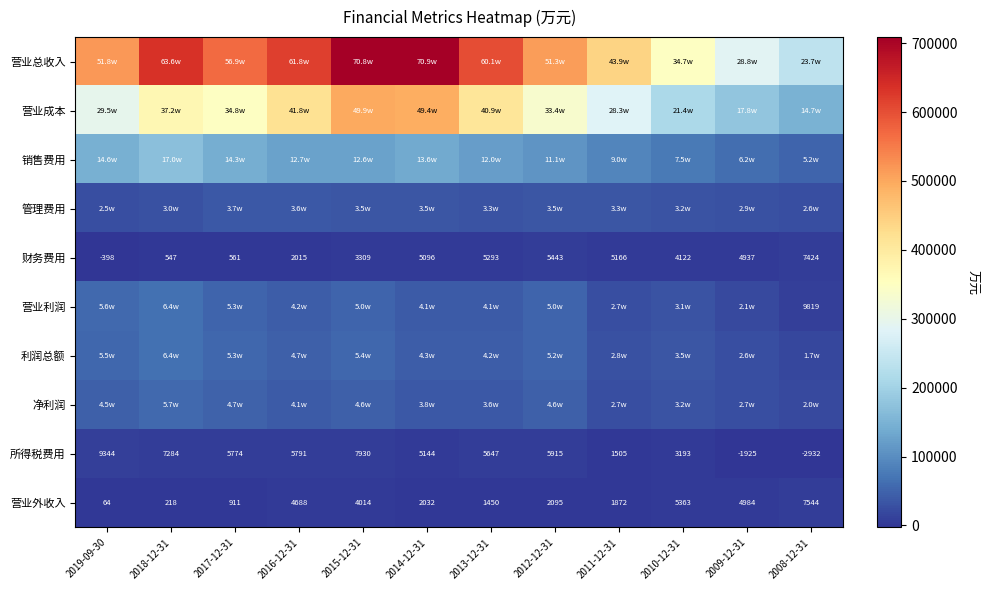

At which category is the sum across all series the highest?

2015-12-31